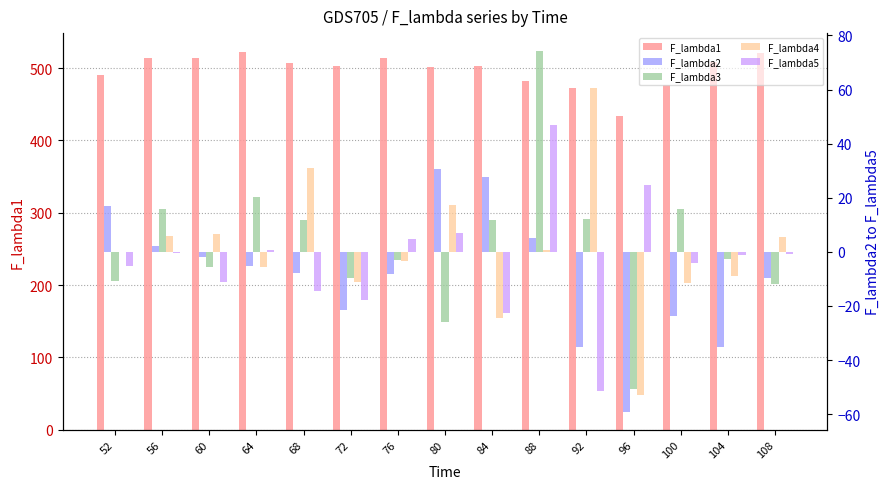

How many bars are there in each group?

5